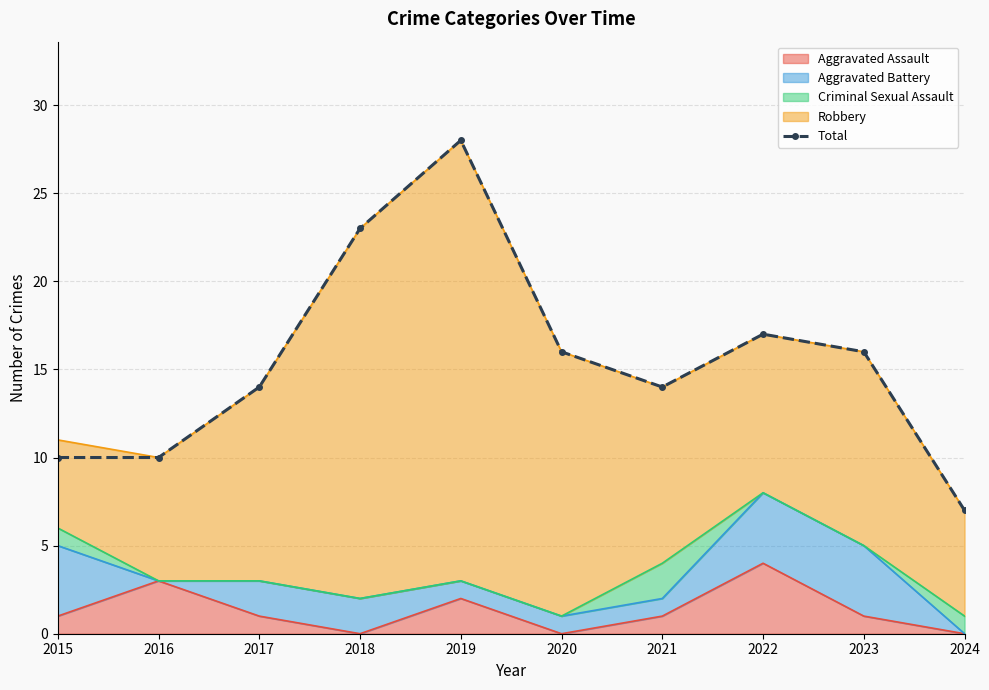

What is the change in value from 2019 to 2024?

-21